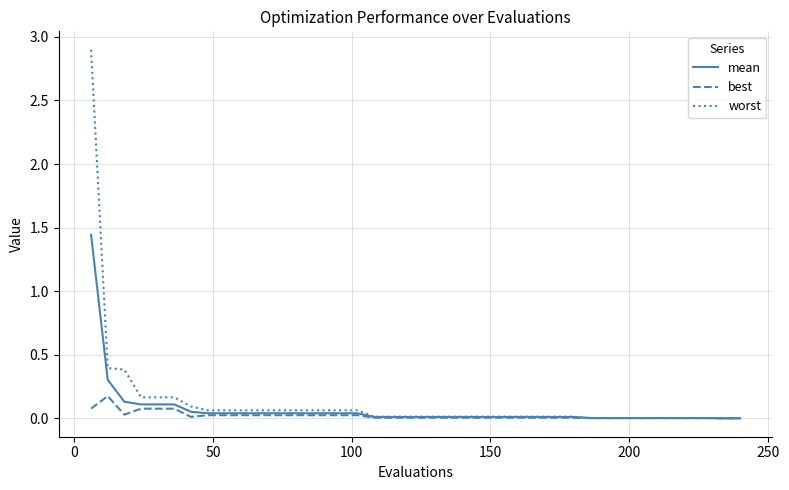

List the series in order of their peak value, lowest first.

best, mean, worst